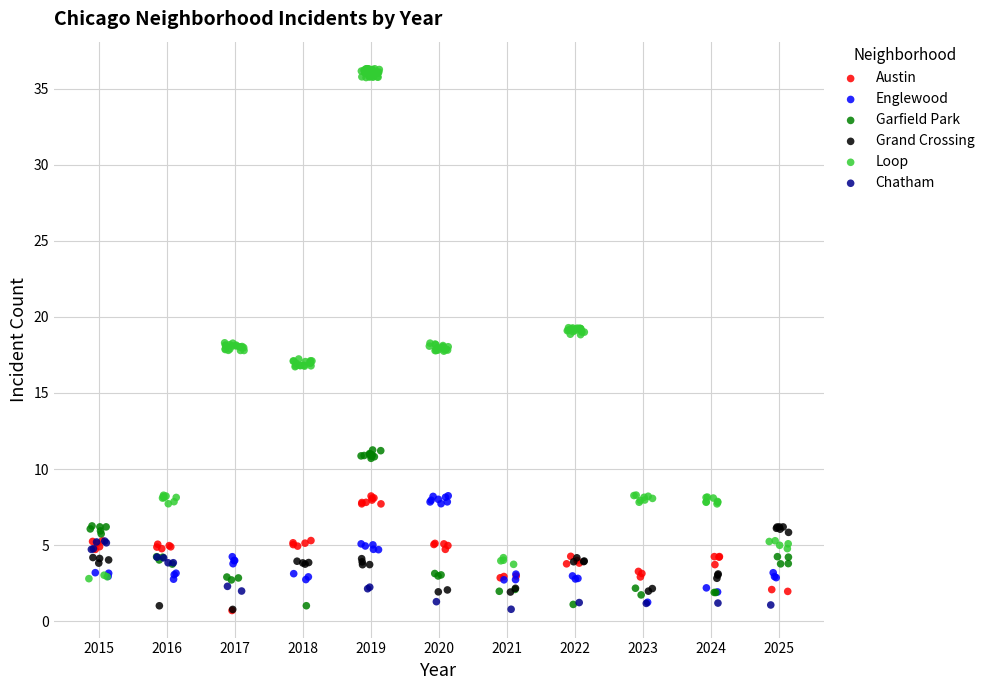

What are all the series names shown in the legend?

Austin, Englewood, Garfield Park, Grand Crossing, Loop, Chatham